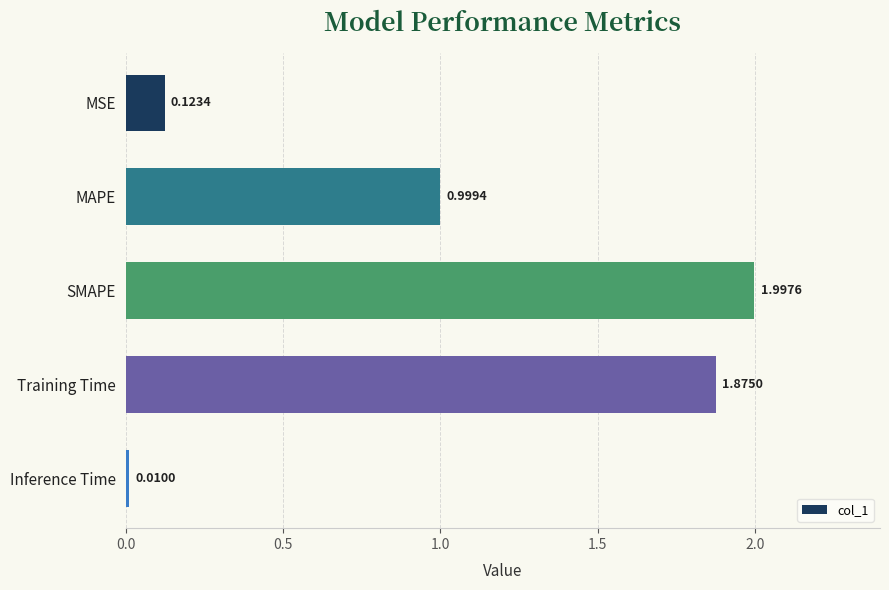

What is the difference between the second highest and second lowest values?

1.8